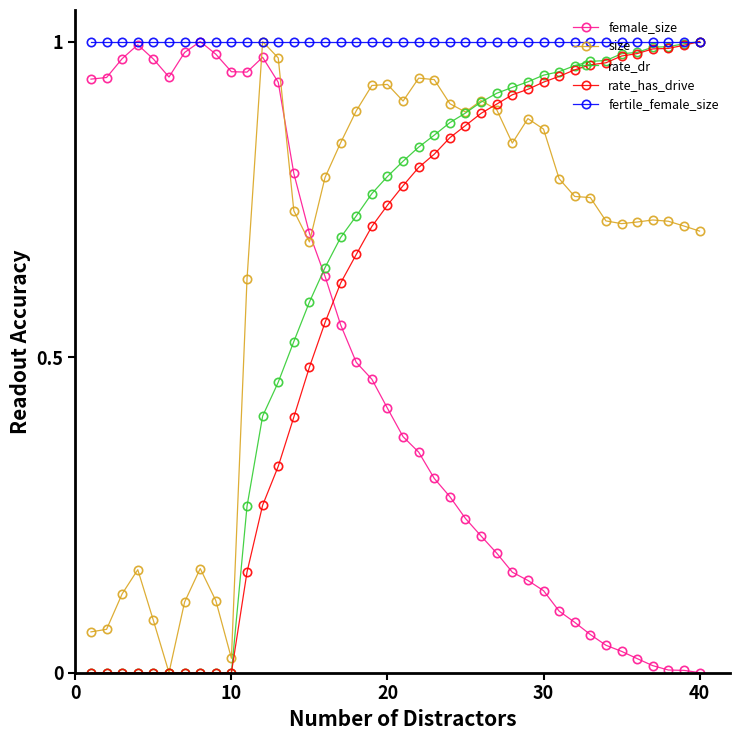

Which series has the largest total across all categories?

fertile_female_size